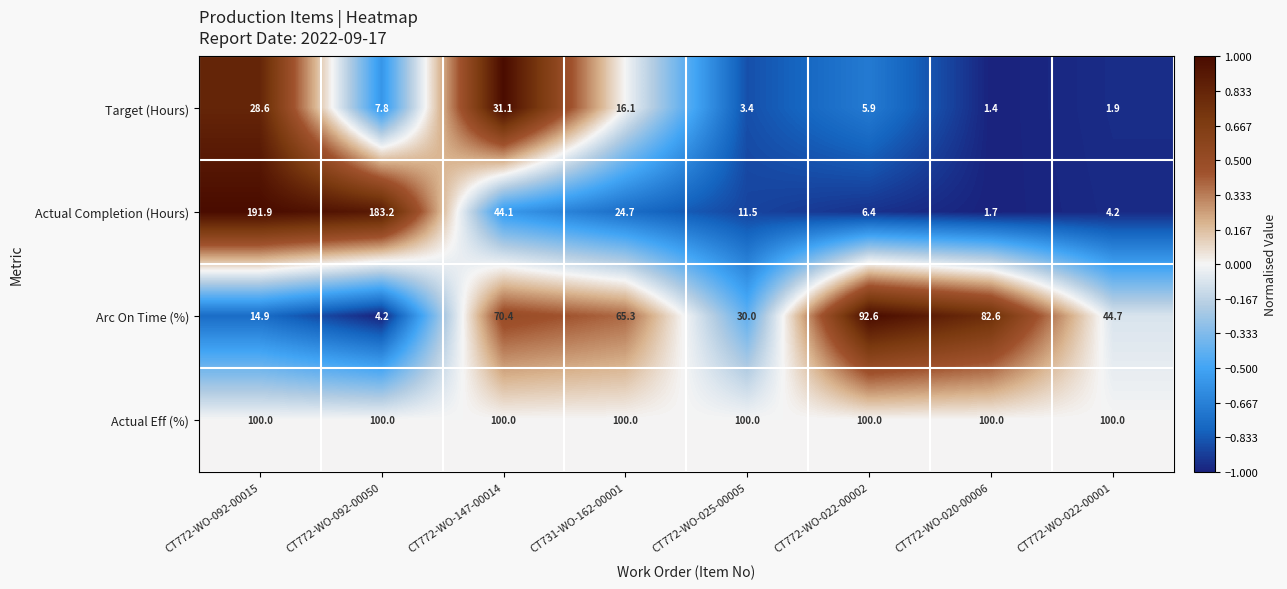

At which category is the sum across all series the highest?

CT772-WO-092-00015